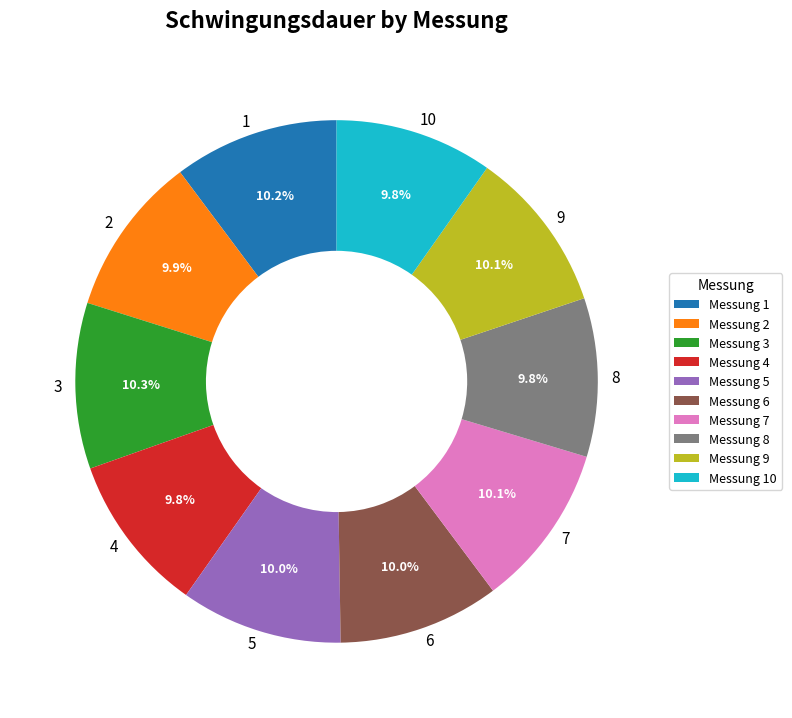

What percentage is the 2 slice, to the nearest percent?

10%